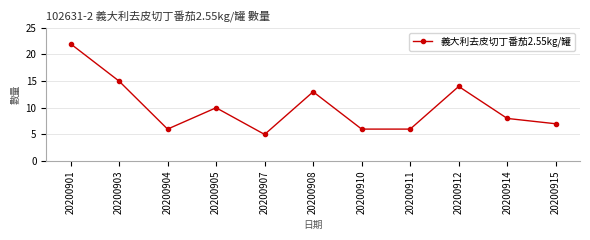

What is the value of the 3rd point from the left?

6